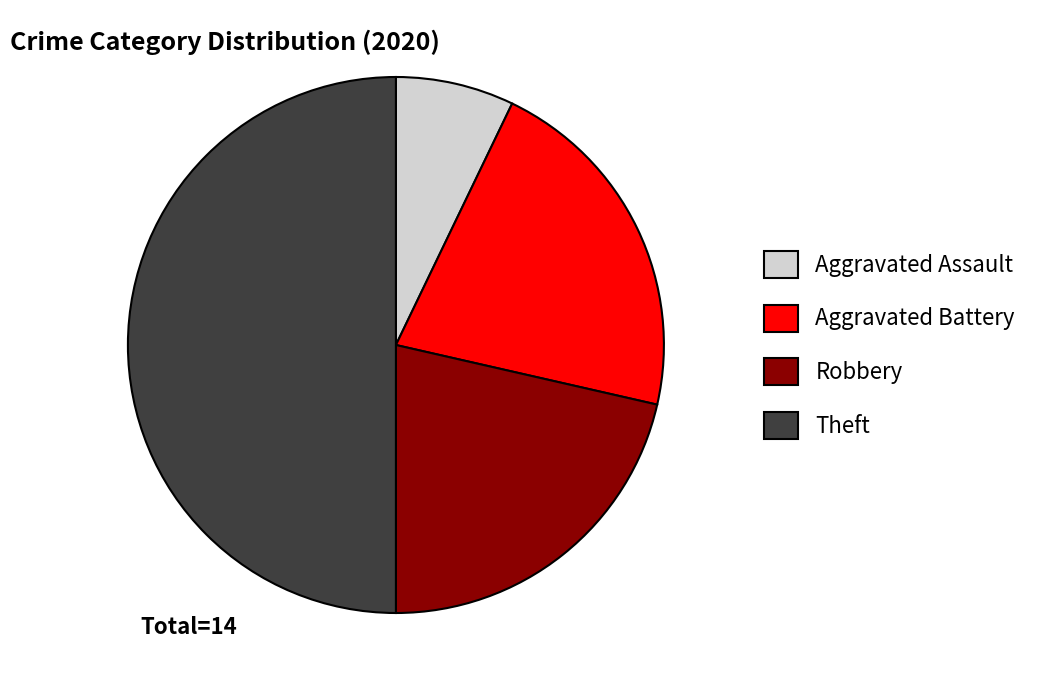

The Robbery slice represents 21% of the pie. True or false?

True